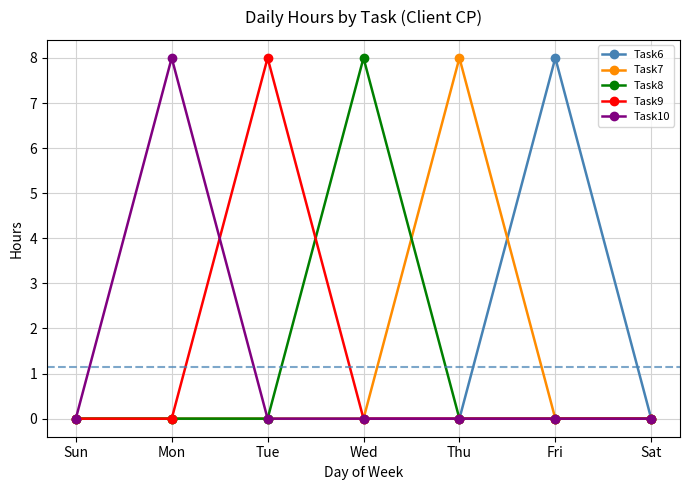

Reading left to right, transcribe all the data shown in this chart.

Task6: 0	0	0	0	0	8	0
Task7: 0	0	0	0	8	0	0
Task8: 0	0	0	8	0	0	0
Task9: 0	0	8	0	0	0	0
Task10: 0	8	0	0	0	0	0